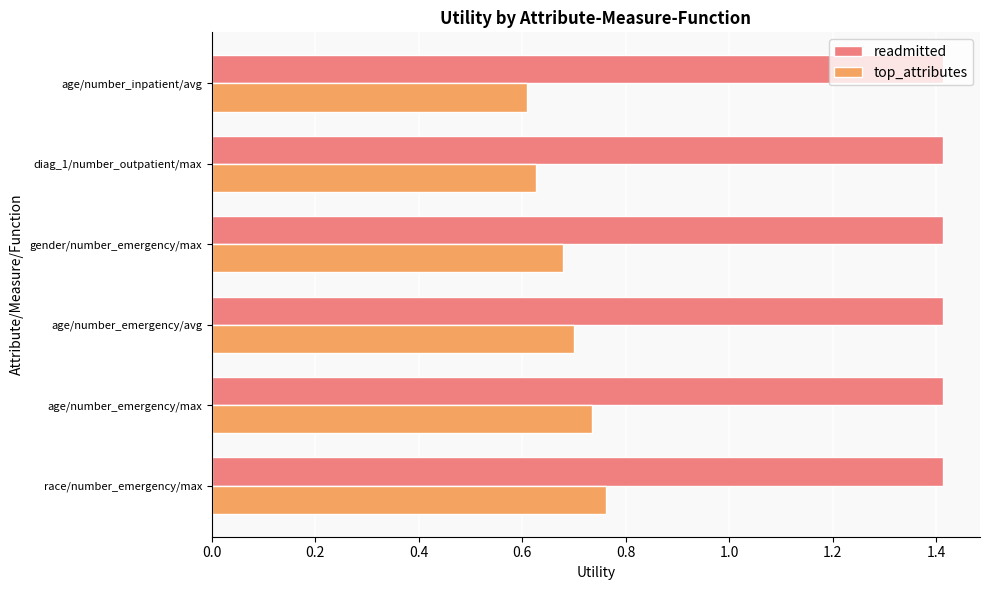

The readmitted series shows 1.4 at diag_1/number_outpatient/max. True or false?

True